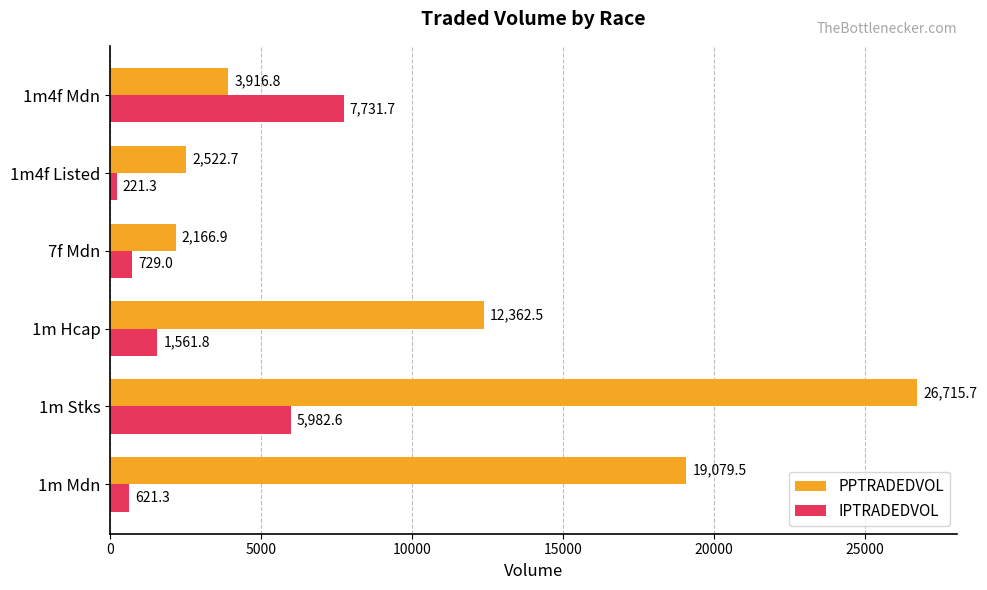

What is the difference between the PPTRADEDVOL values at 1m Hcap and 1m4f Mdn?

8445.7